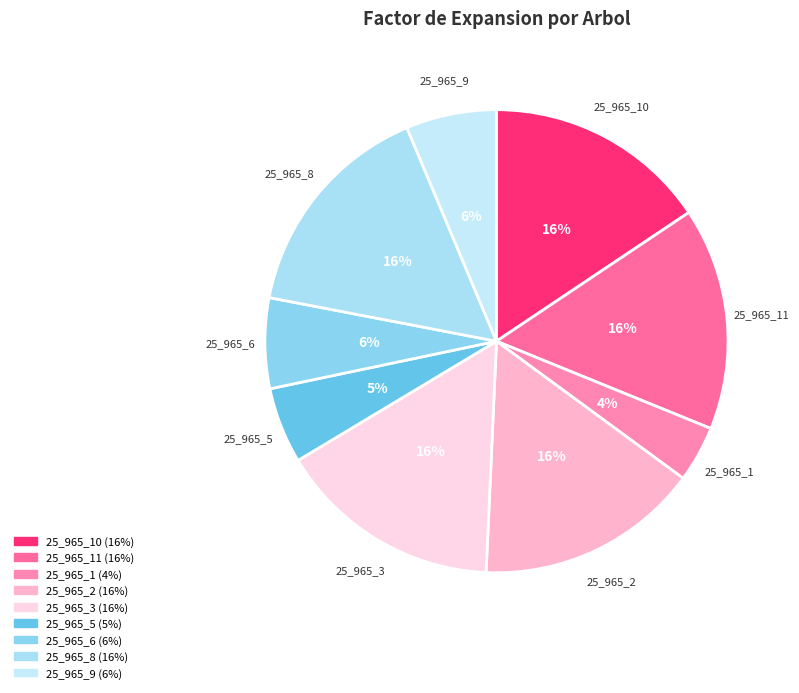

To the nearest percent, what is the average slice percentage?

11%